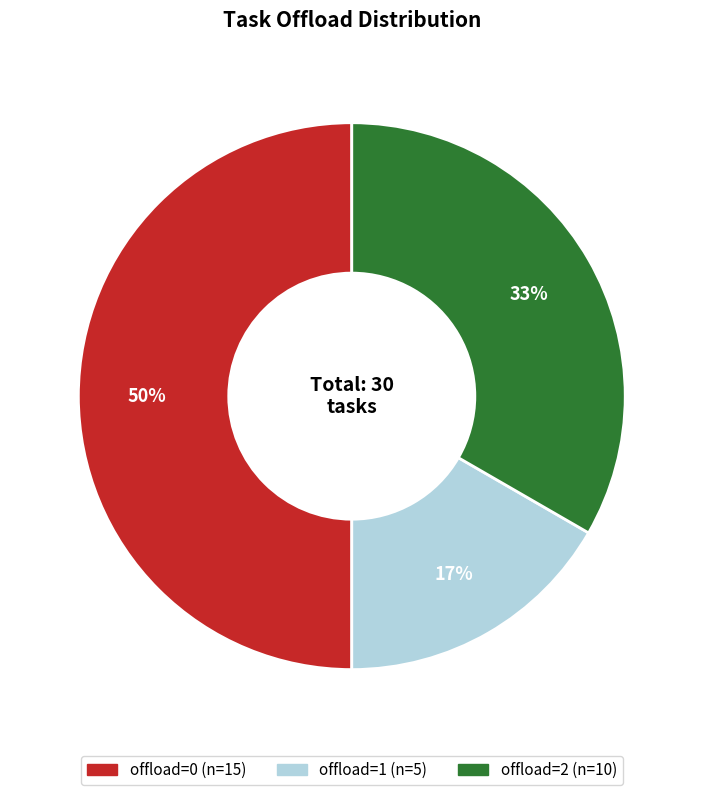

To the nearest percent, what is the difference between the largest and smallest slice percentages?

33%